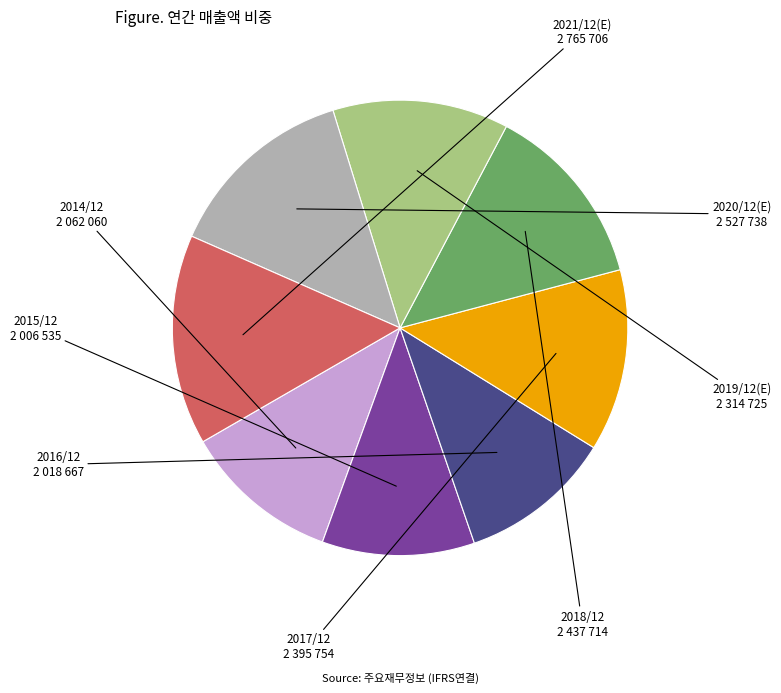

Is it true that 2016/12 is 11% of the pie?

True